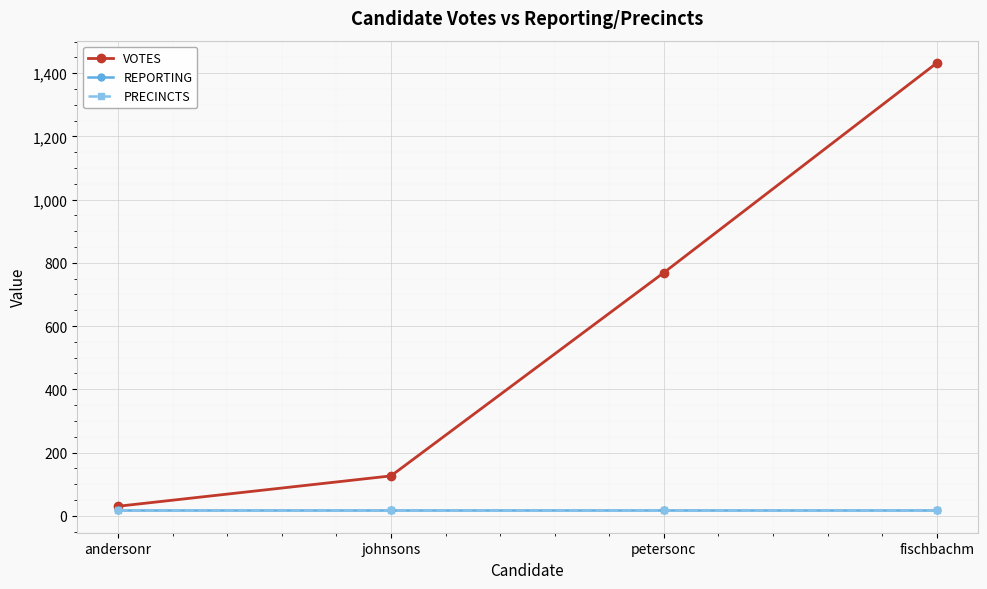

True or false: PRECINCTS and REPORTING cross at least once.

False